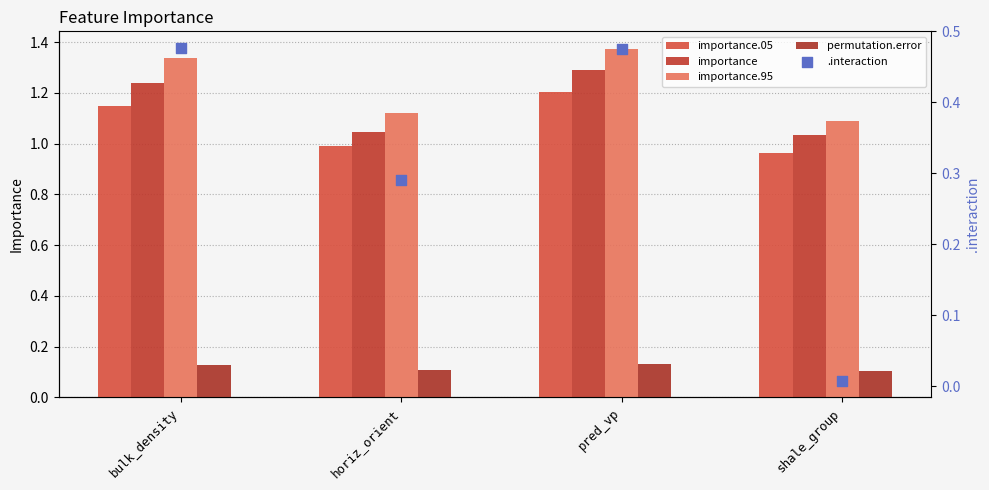

Is the value of importance at bulk_density greater than the value of permutation.error at shale_group?

Yes